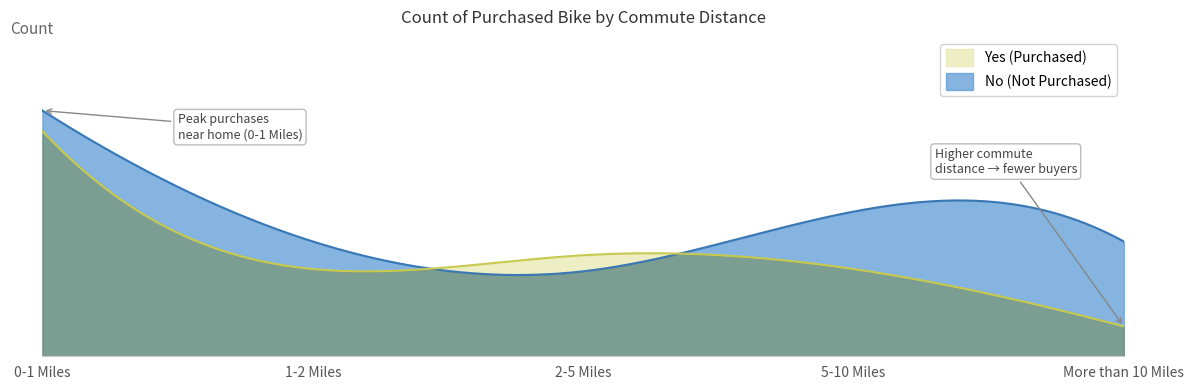

Where does the Yes series first go above 38?

0-1 Miles